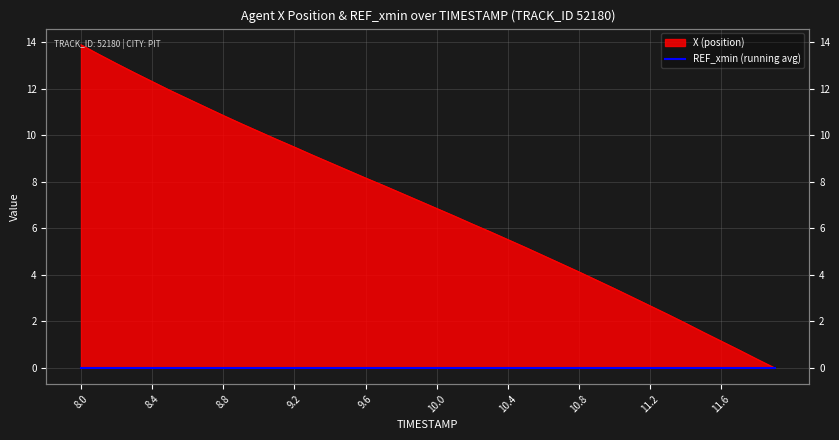

How many data points does each series have?

40